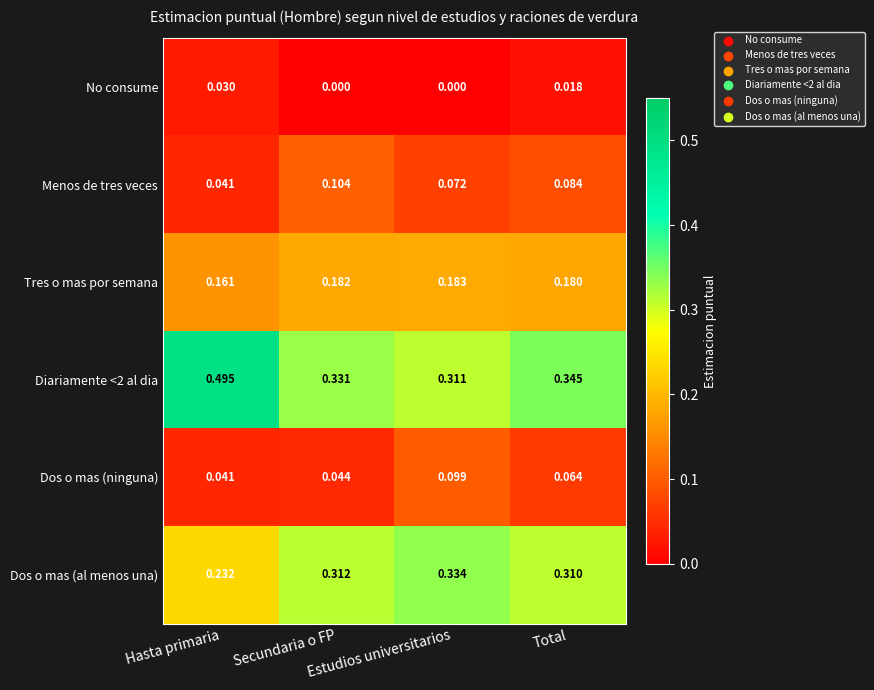

At which category is the sum across all series the highest?

Total